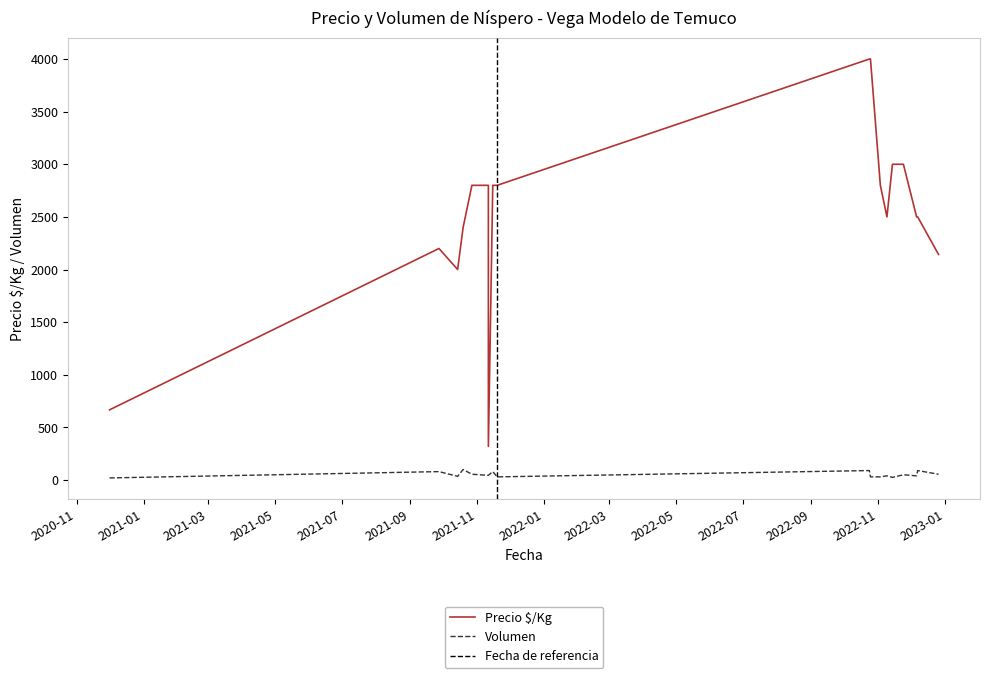

What is the spread (max minus min) of values at 2021-09-27?

2120